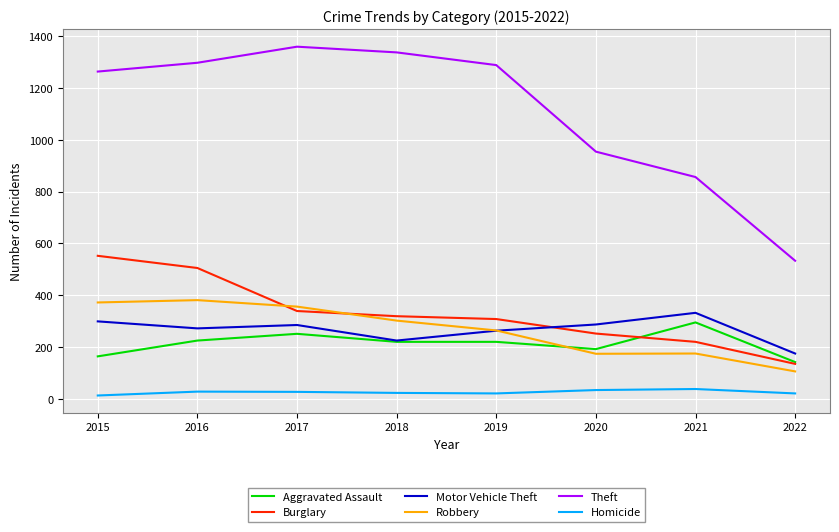

Which category has the lowest value in the Burglary series?

2022